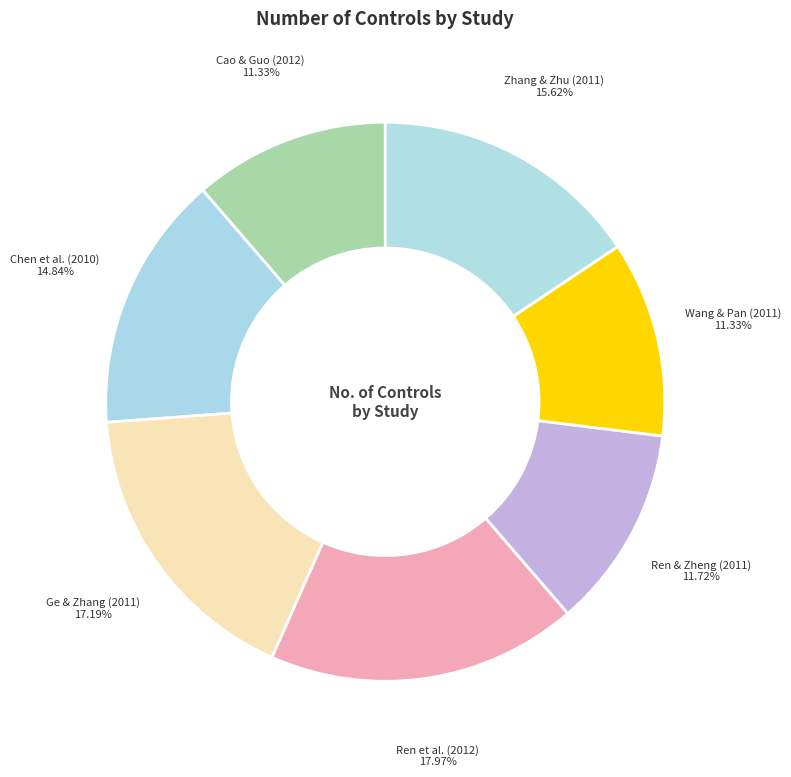

Count the number of slices in the pie.

7